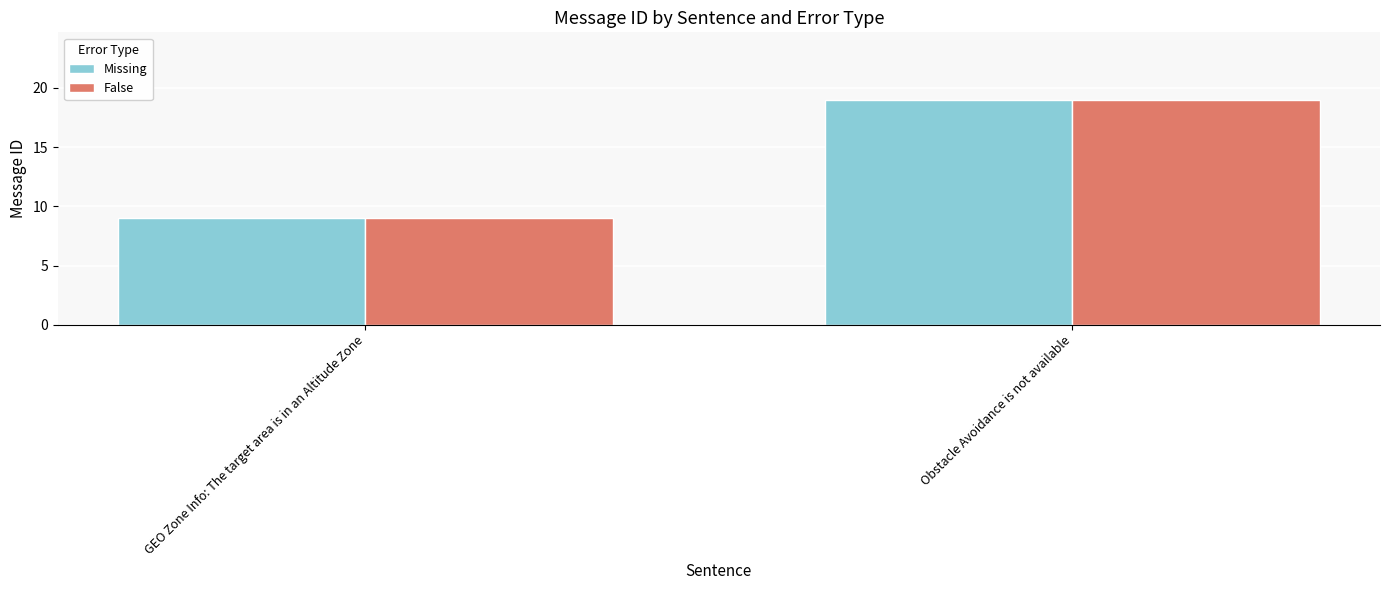

At which label is False closest to 14?

GEO Zone Info: The target area is in an Altitude Zone